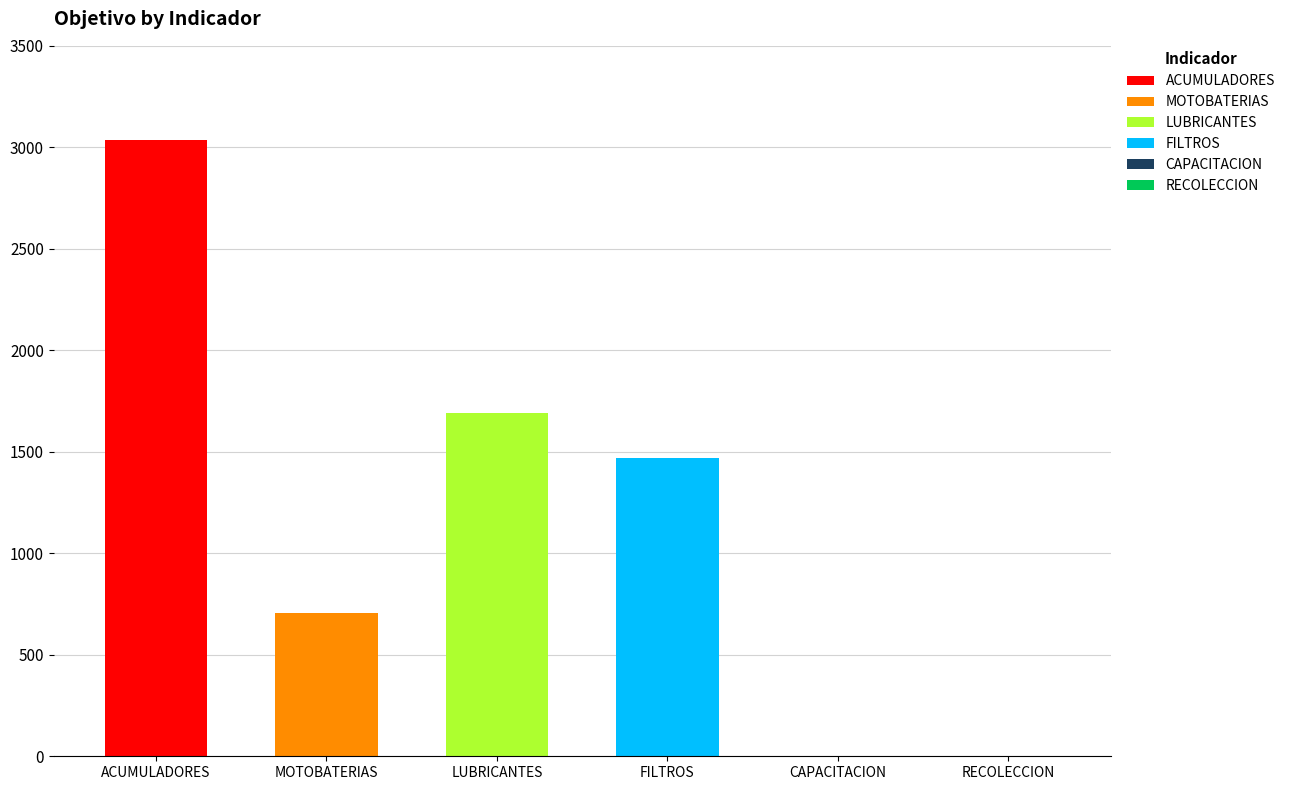

The chart shows a value of 919.6 at LUBRICANTES. True or false?

False